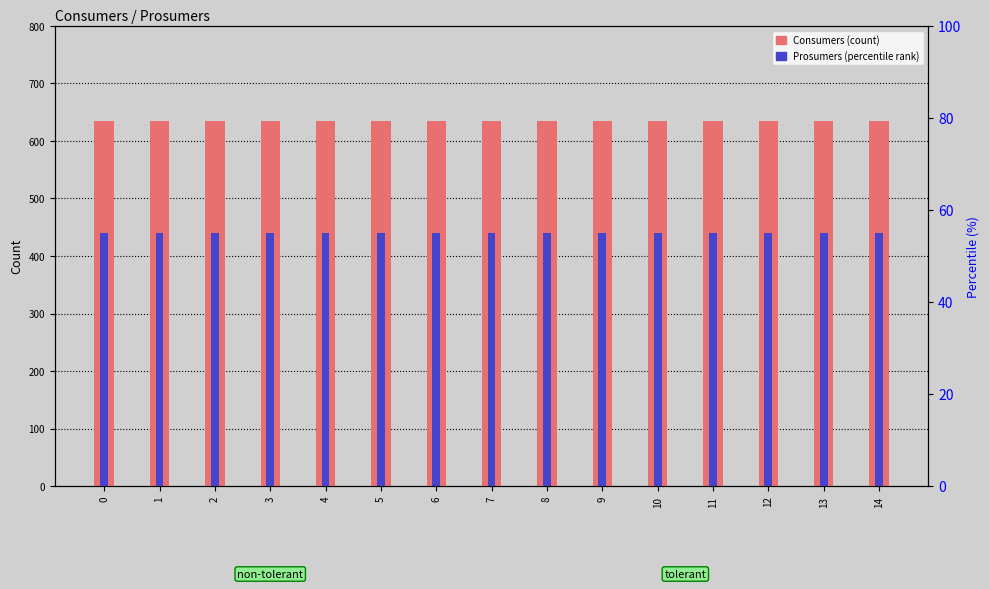

Rank the categories by Prosumers value from lowest to highest.

0, 1, 2, 3, 4, 5, 6, 7, 8, 9, 10, 11, 12, 13, 14